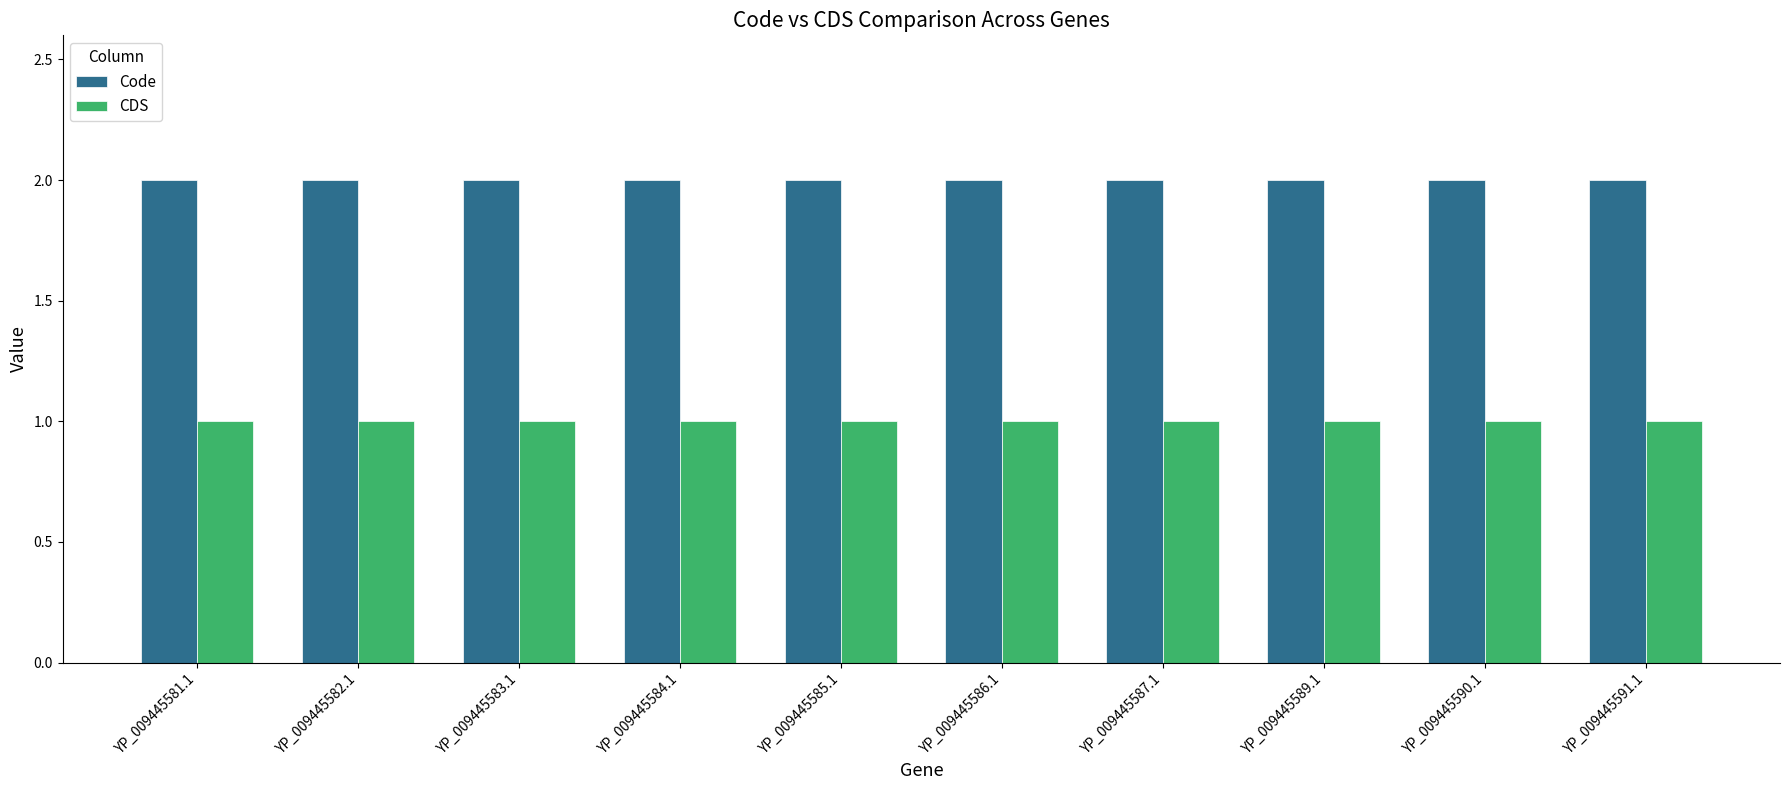

Reading right to left, transcribe all the data shown in this chart.

Code: 2	2	2	2	2	2	2	2	2	2
CDS: 1	1	1	1	1	1	1	1	1	1